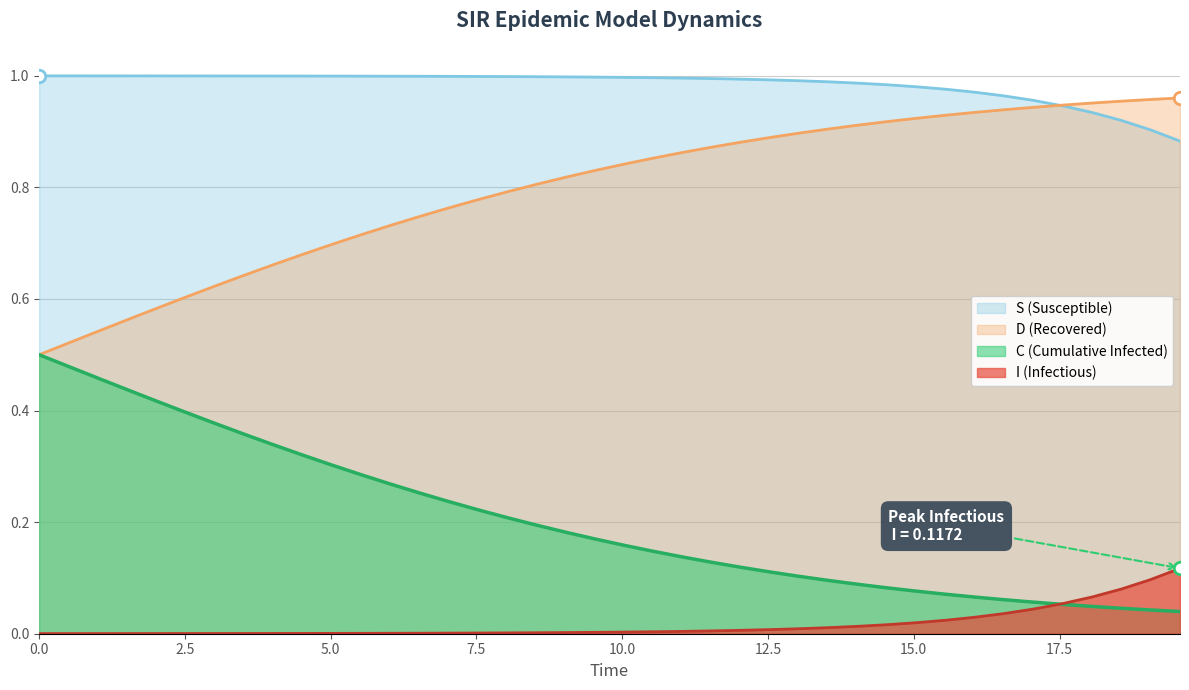

Which series reaches the maximum Y coordinate?

S